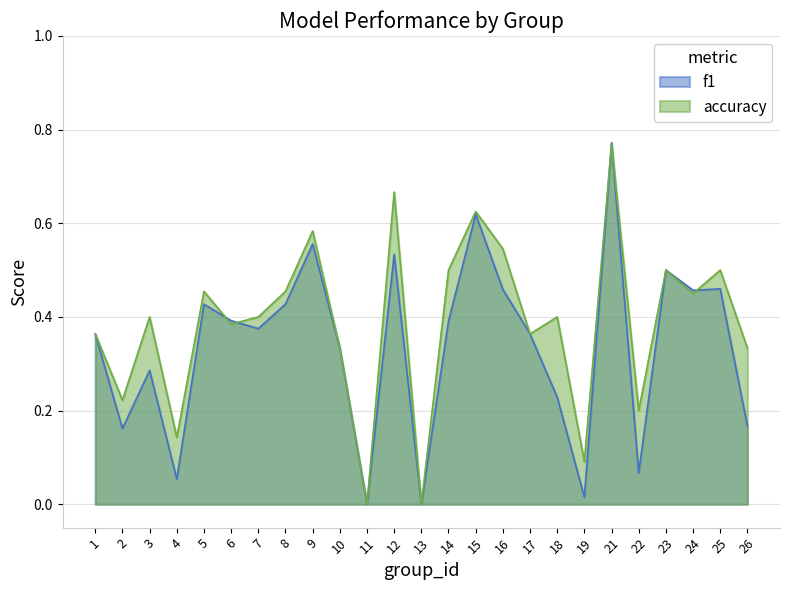

What is the value of the accuracy point at the 14th from the left?

0.5